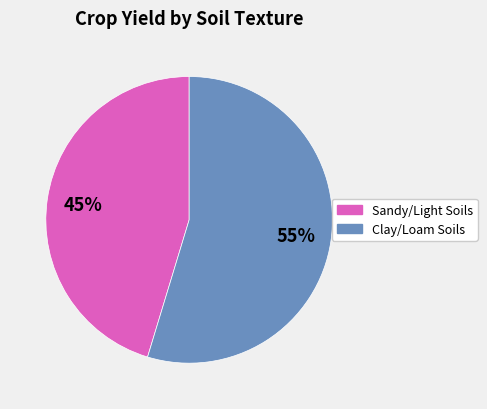

Does any single category account for the majority?

Yes